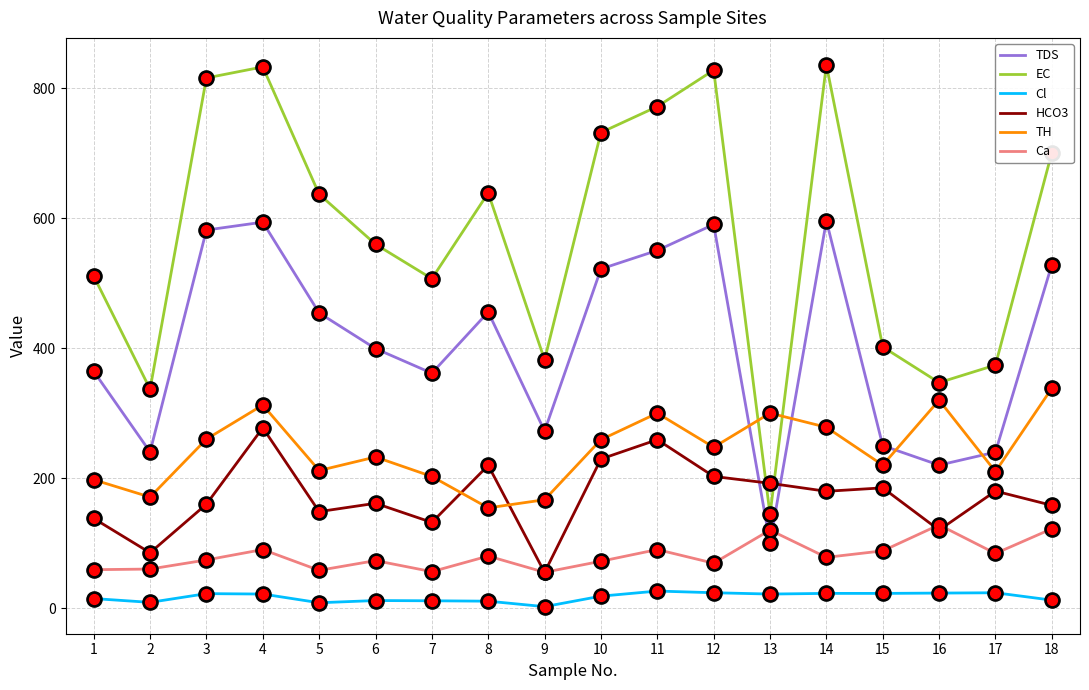

Is the value of TDS at 1 greater than the value of Cl at 17?

Yes